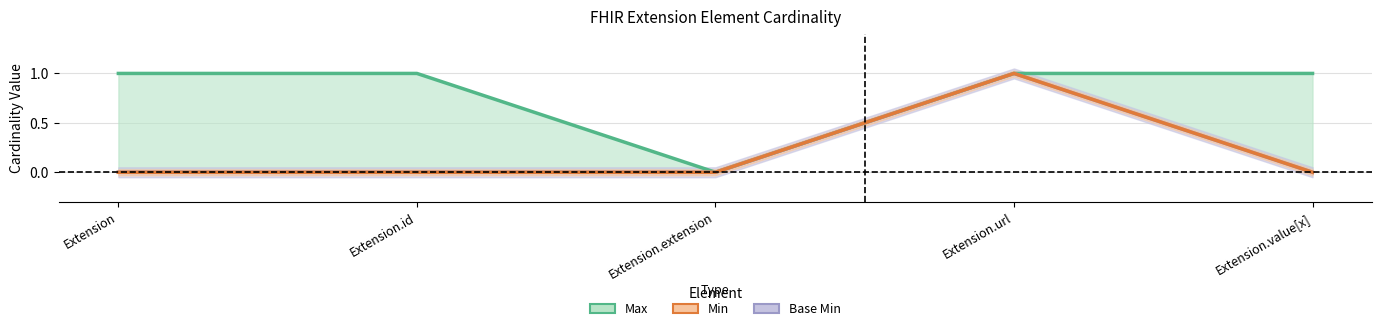

What is the value of the Max point at the 1st from the left?

1